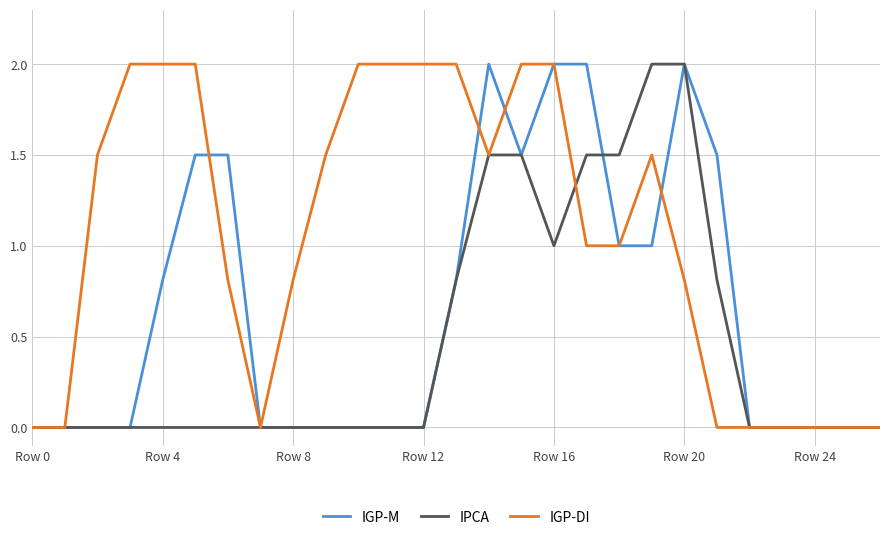

What is the sum of all IGP-M values?

17.6